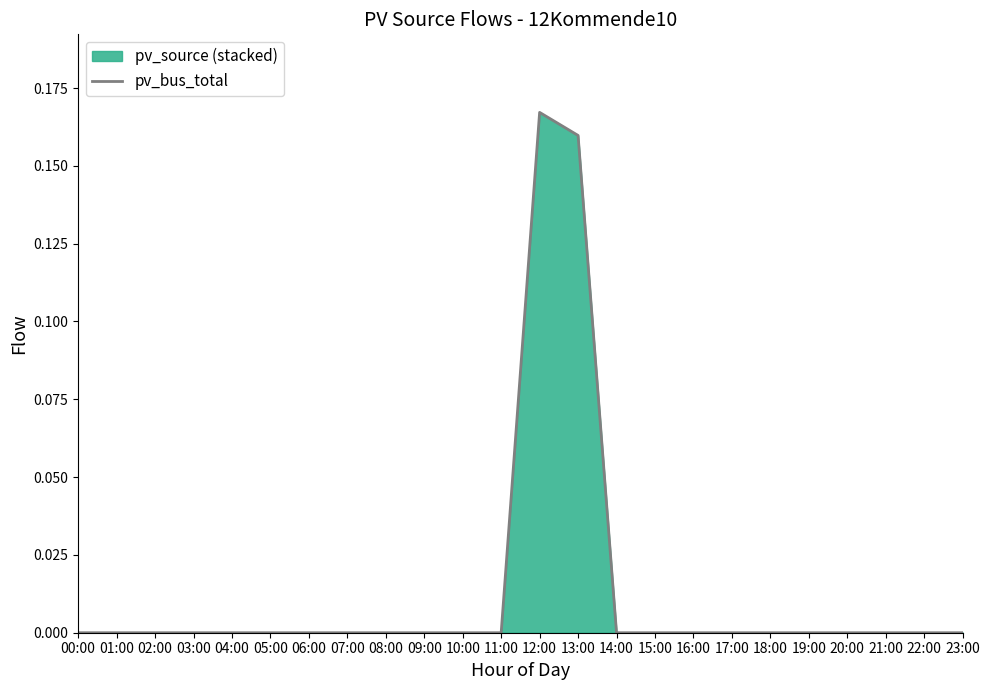

What is the greatest value displayed?

0.2